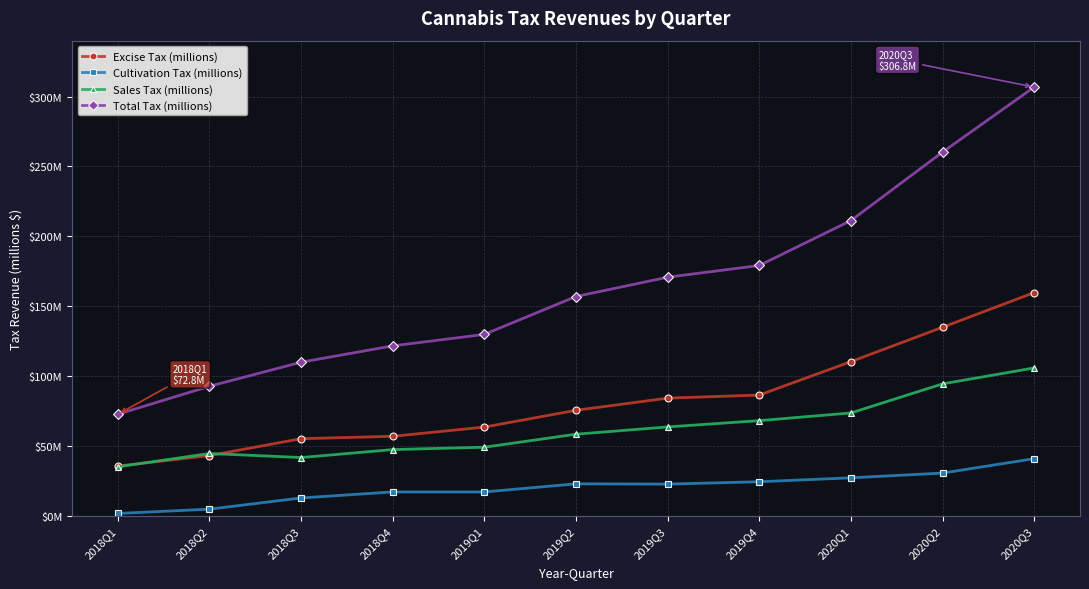

Rank the categories by Cultivation Tax (millions) value from highest to lowest.

2020Q3, 2020Q2, 2020Q1, 2019Q4, 2019Q2, 2019Q3, 2018Q4, 2019Q1, 2018Q3, 2018Q2, 2018Q1